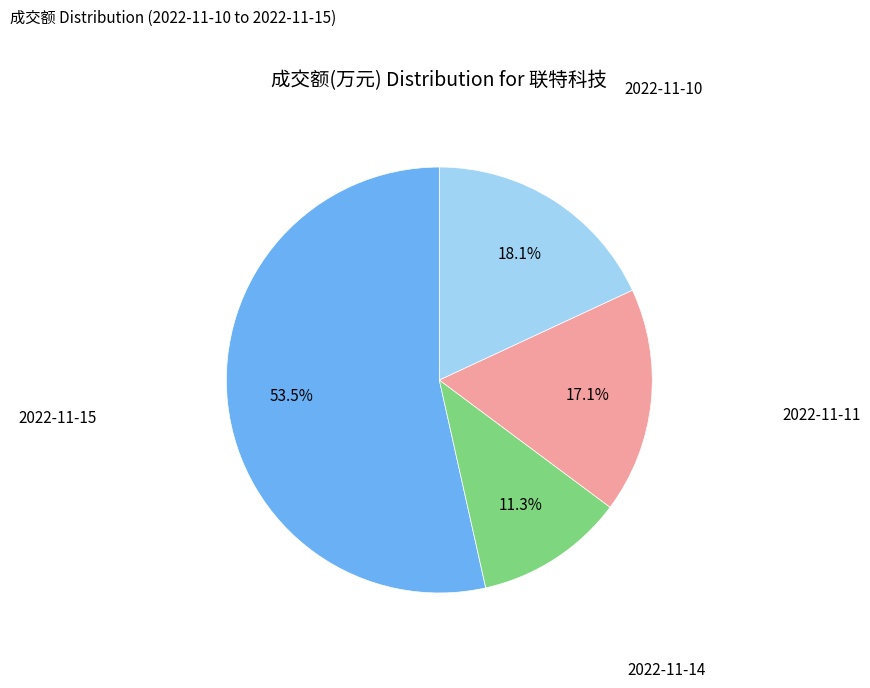

Is there a majority slice in this chart?

Yes